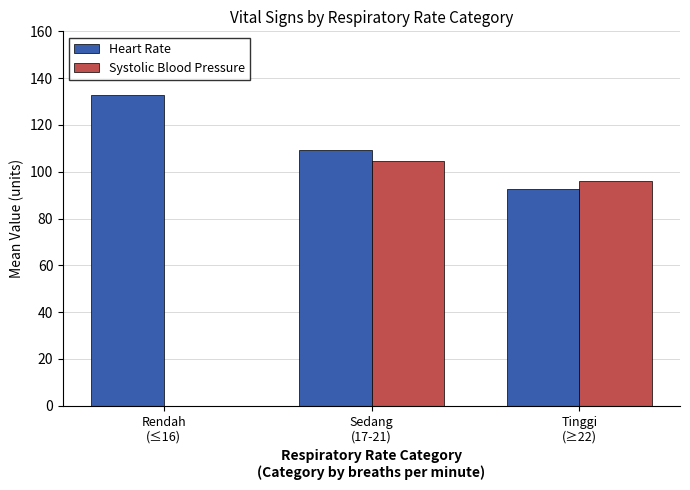

Are the bars horizontal?

No